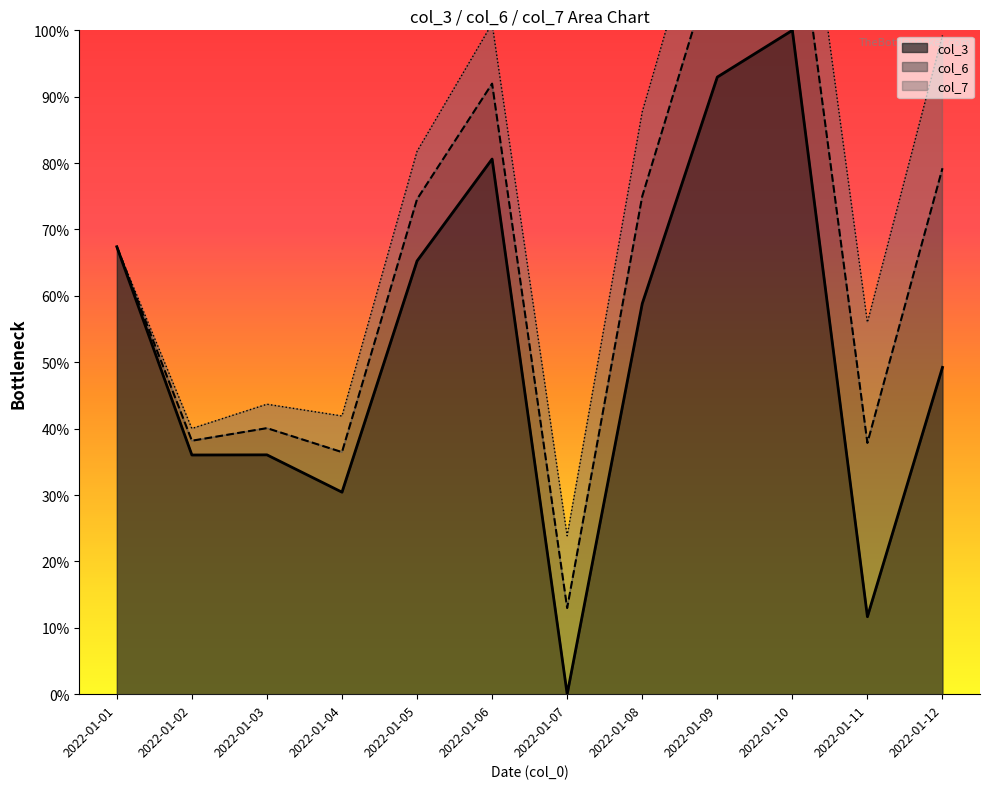

What is the sum of the col_3 line values at 2022-01-02 and 2022-01-09?

1.3